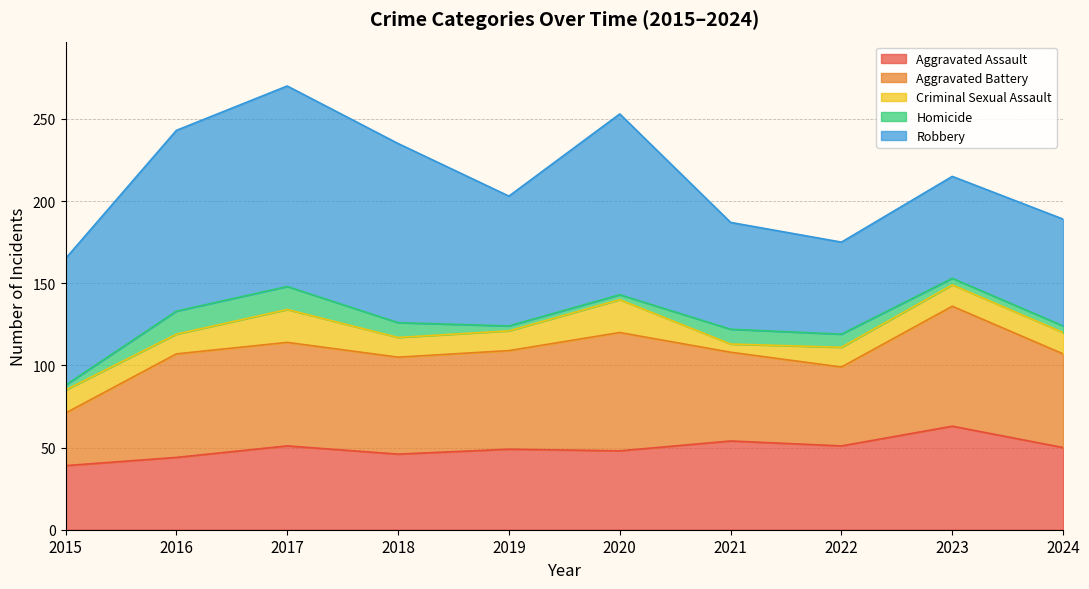

List the series in order of their peak value, lowest first.

Homicide, Criminal Sexual Assault, Aggravated Assault, Aggravated Battery, Robbery